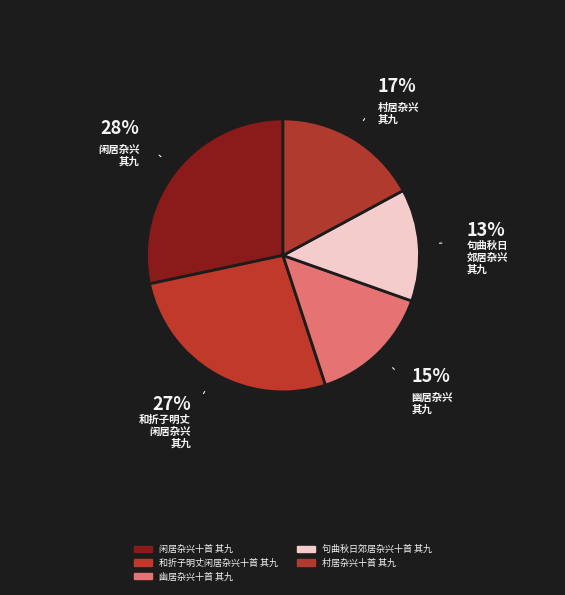

Is it true that 幽居杂兴十首 其九 is 15% of the pie?

True